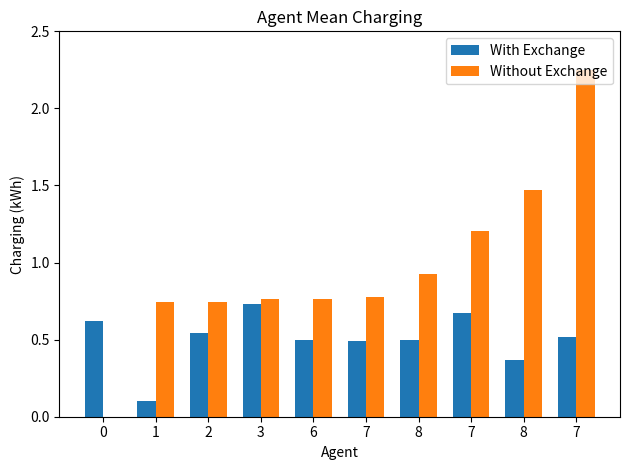

At which label is Without Exchange closest to 1?

8